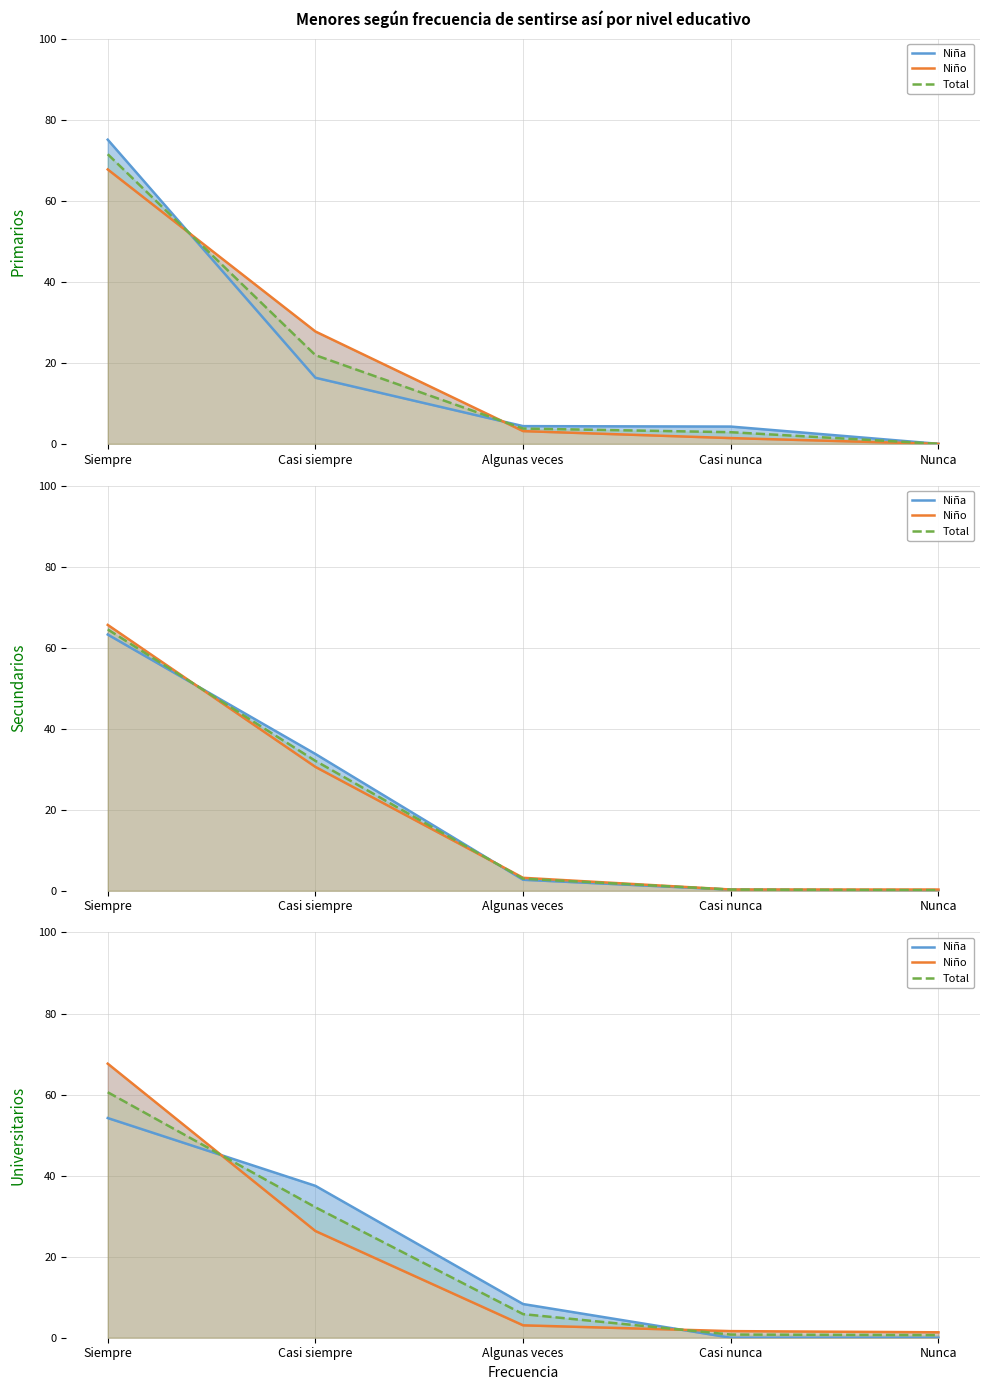

At which category is the sum across all series the highest?

Siempre